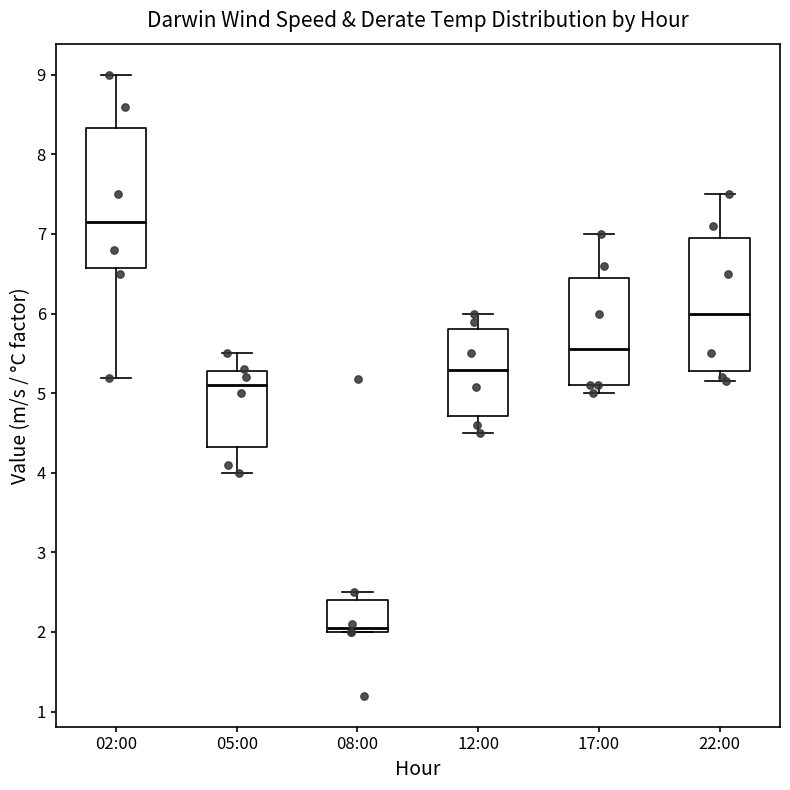

Where is the upper edge of the box for 02:00 on the y-axis? The values are not printed on the chart, so give them approximately, as read against the axis.

8.3